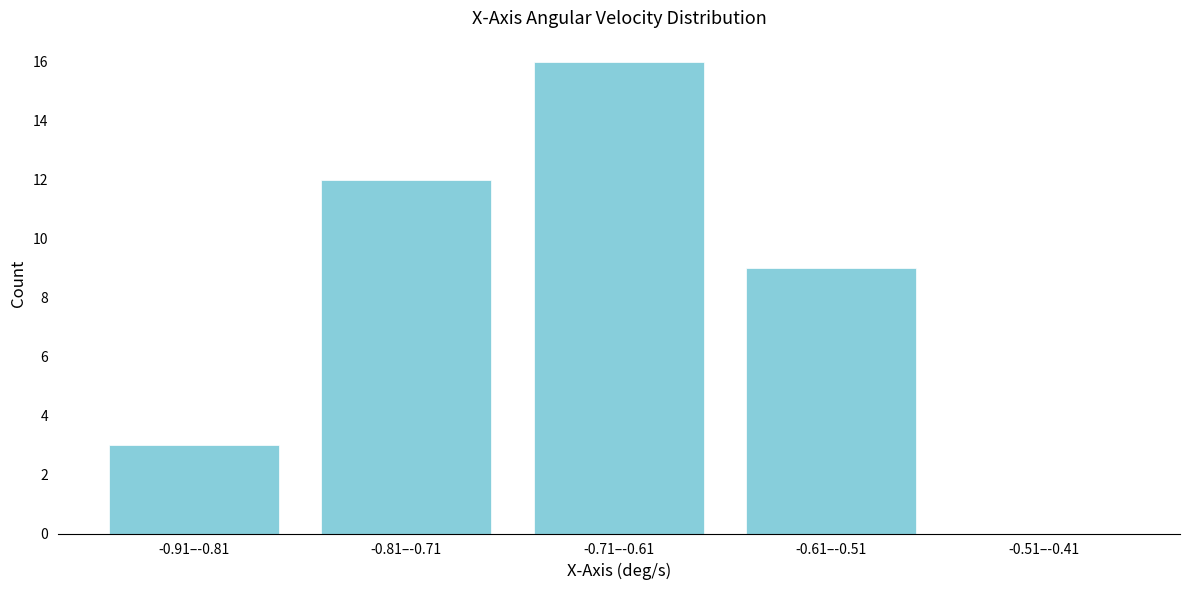

Reading right to left, list all the values displayed in this chart.

-0.51–-0.41=0	-0.61–-0.51=9	-0.71–-0.61=16	-0.81–-0.71=12	-0.91–-0.81=3